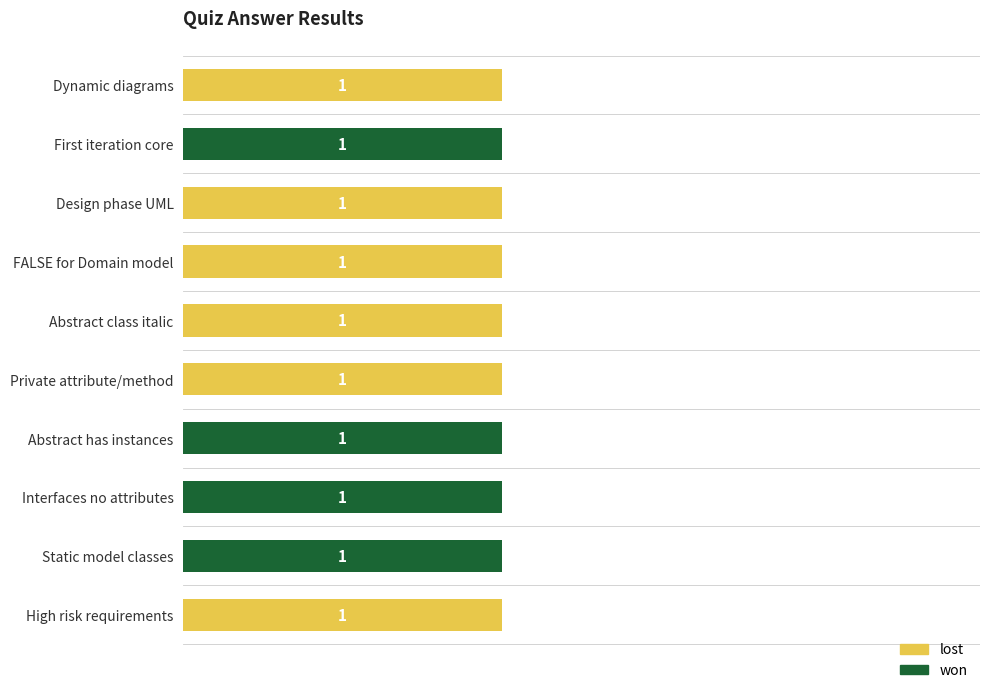

What are all the series names shown in the legend?

lost, won